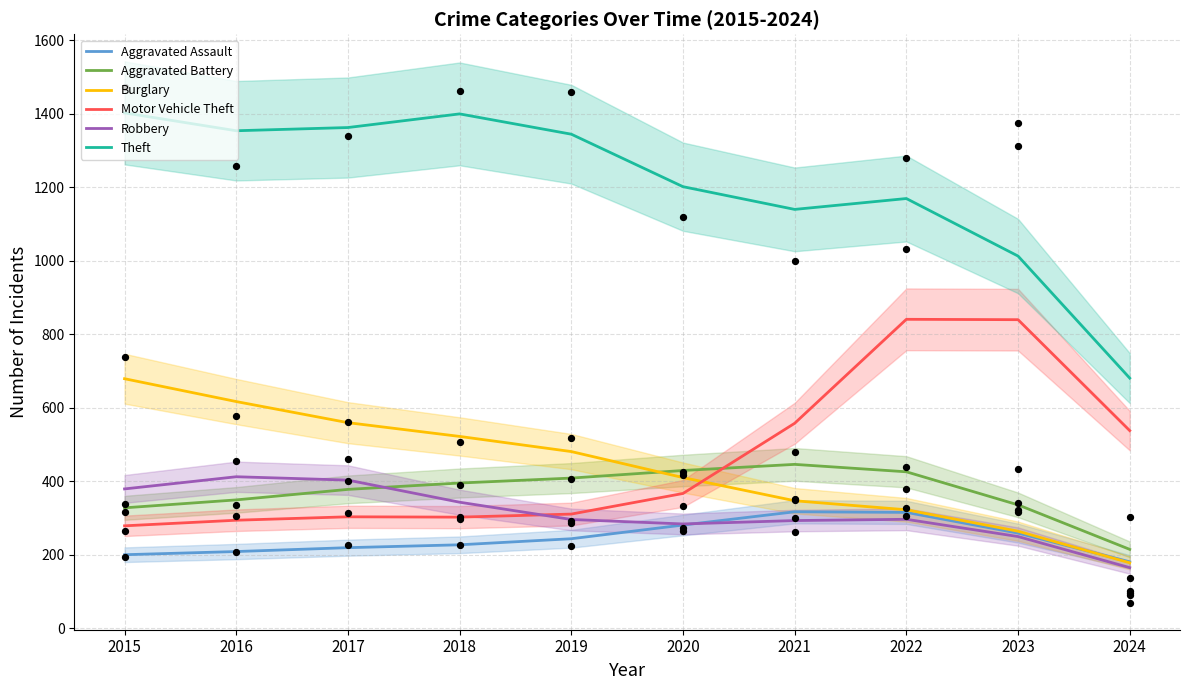

What are all the series names shown in the legend?

Aggravated Assault, Aggravated Battery, Burglary, Motor Vehicle Theft, Robbery, Theft